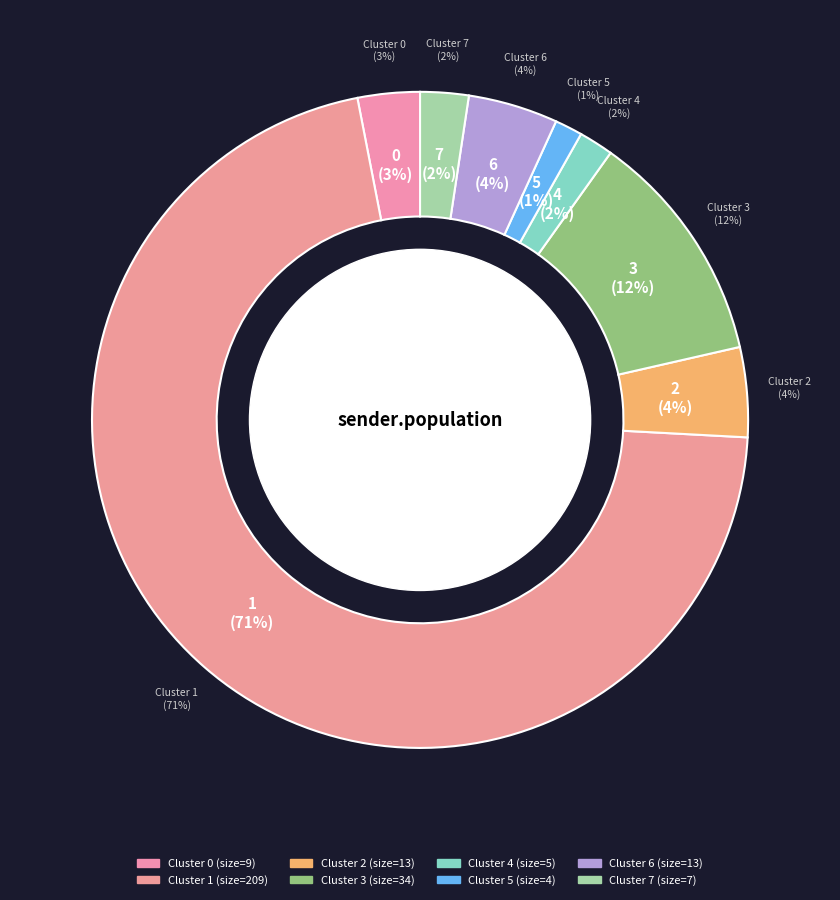

Which category has the biggest portion of the pie?

Cluster 1